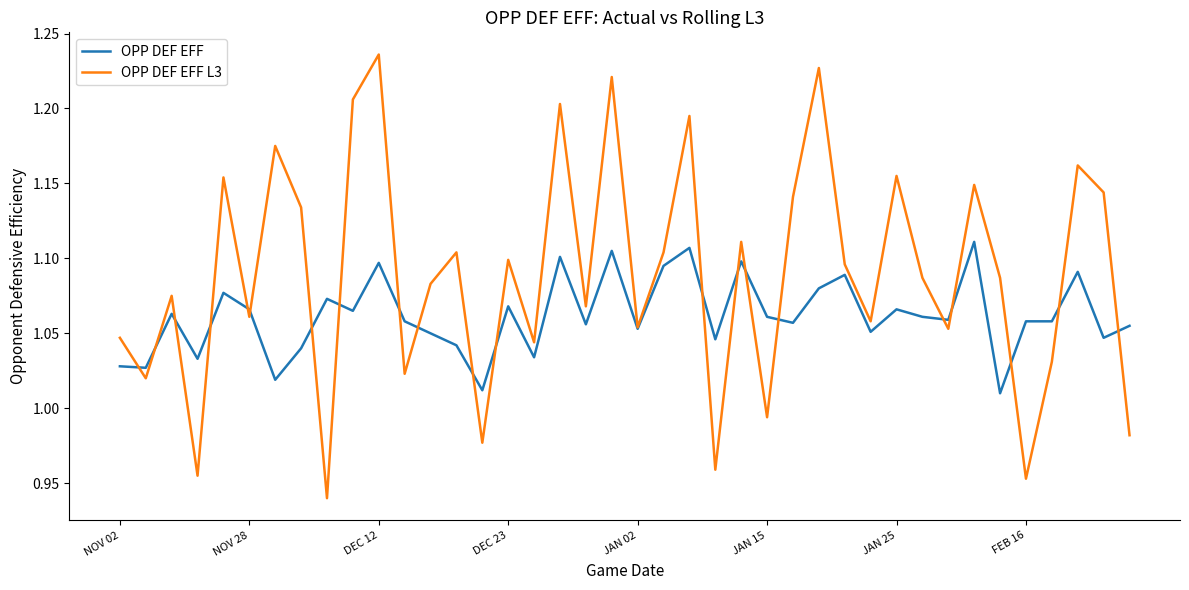

List the series in order of their peak value, lowest first.

OPP DEF EFF, OPP DEF EFF L3